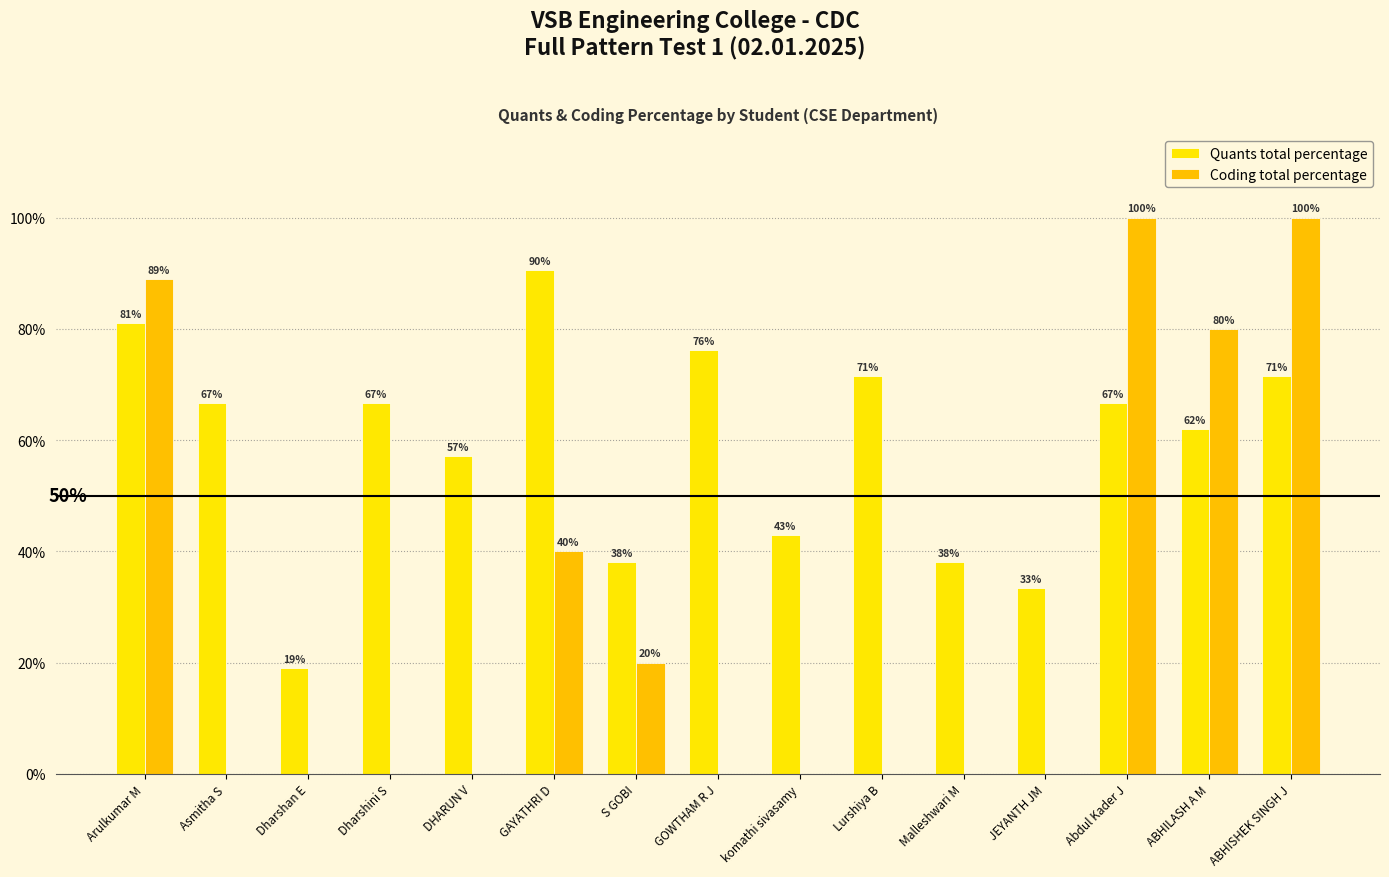

Are the bars horizontal?

No